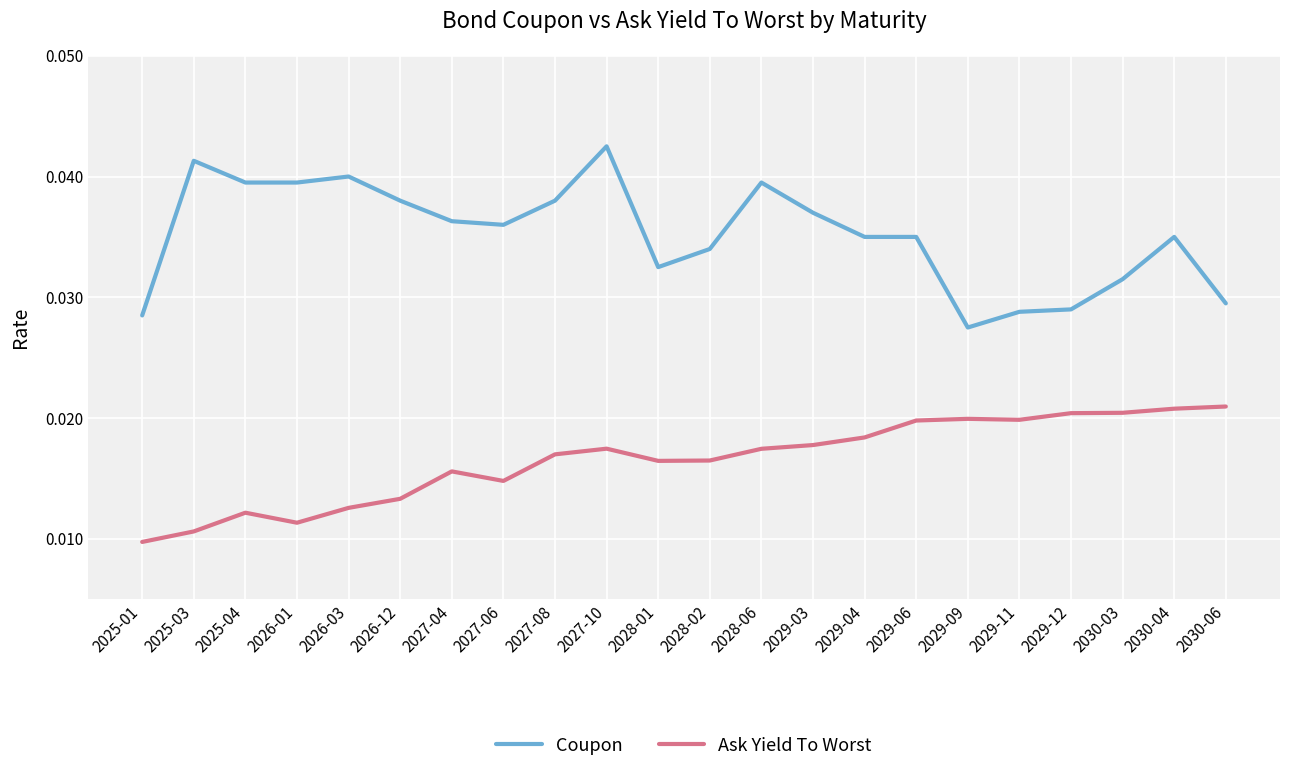

True or false: Coupon and Ask Yield To Worst intersect in this chart.

False